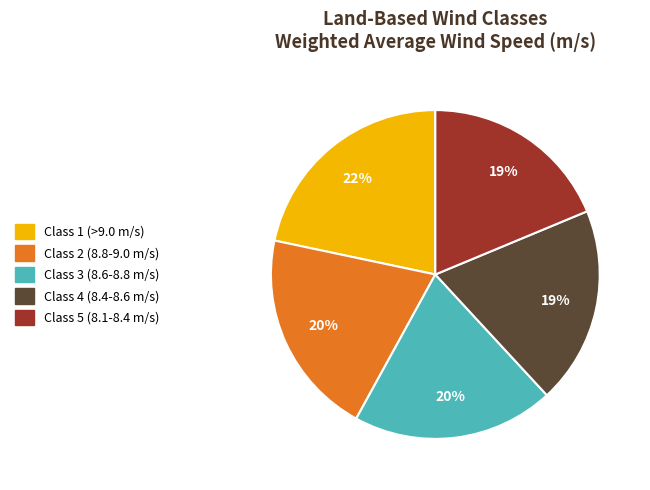

To the nearest percent, what is the difference between the Class 2 (8.8-9.0 m/s) and Class 4 (8.4-8.6 m/s) slice percentages?

1%